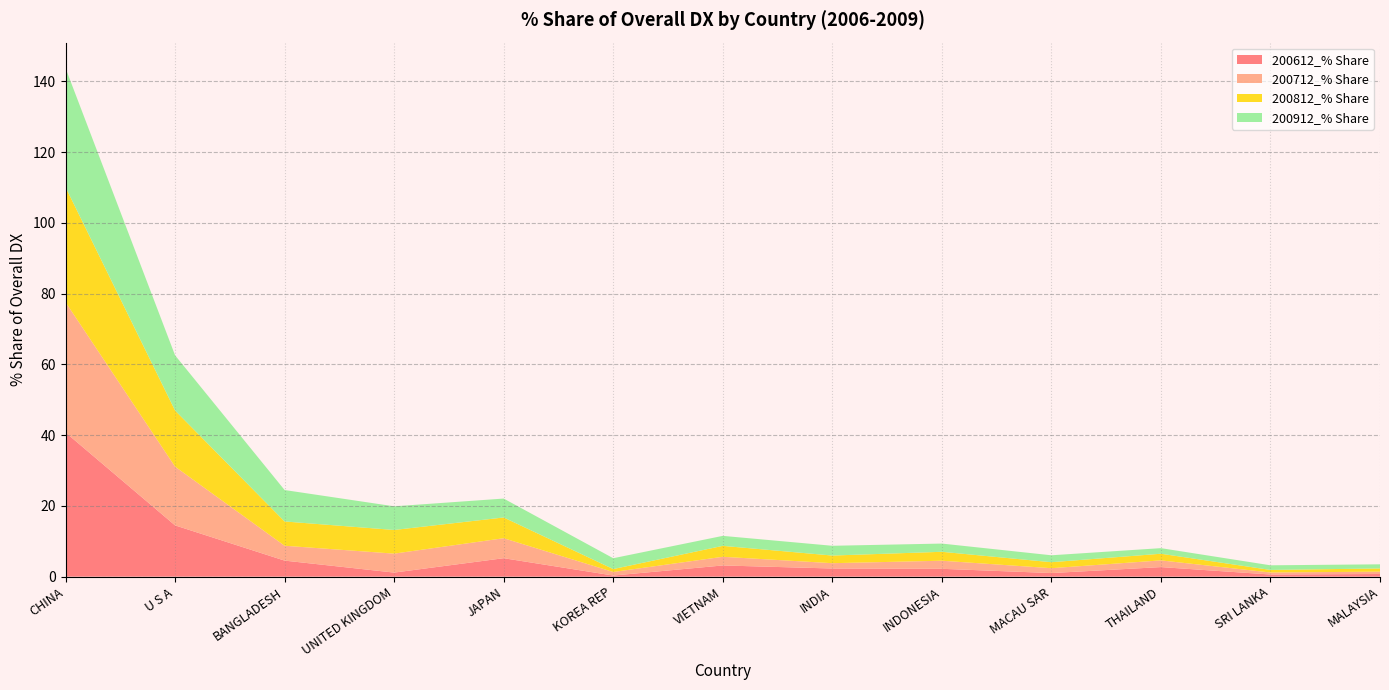

Reading left to right, extract all data points from this chart.

200612_% Share: 40.8	14.5	4.5	1.1	5.2	0.3	3.2	2.3	2.2	1.0	2.7	0.6	0.7
200712_% Share: 36.8	16.6	4.2	5.4	5.6	1.0	2.4	1.5	2.3	1.4	1.9	0.6	0.7
200812_% Share: 32.5	15.9	6.9	6.7	5.9	0.8	3.1	2.2	2.5	1.7	1.9	0.7	0.9
200912_% Share: 33.7	15.6	8.9	6.7	5.3	3.1	2.8	2.8	2.3	2.0	1.6	1.3	1.2